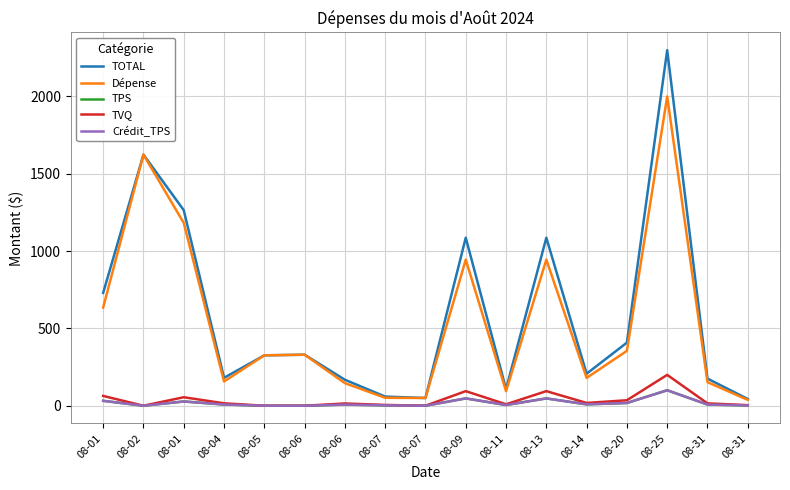

Is it true that TVQ equals -84.0 at 08-05?

False